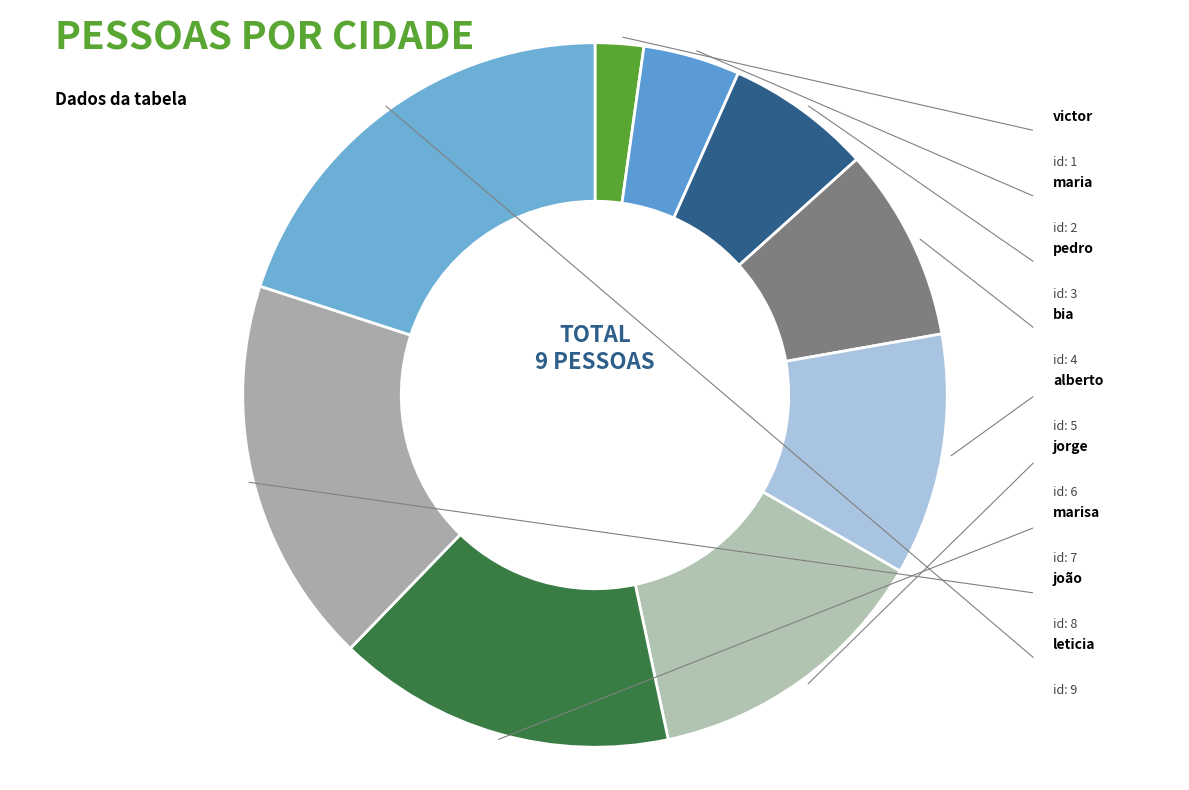

How many slices are in this pie chart?

9